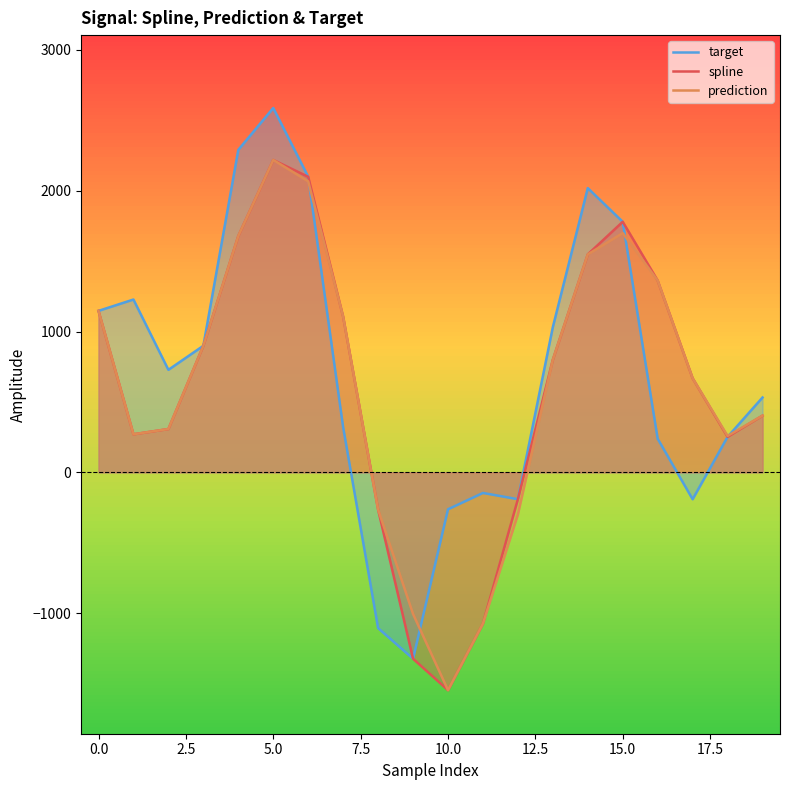

Between 11 and 15, which is larger?

15